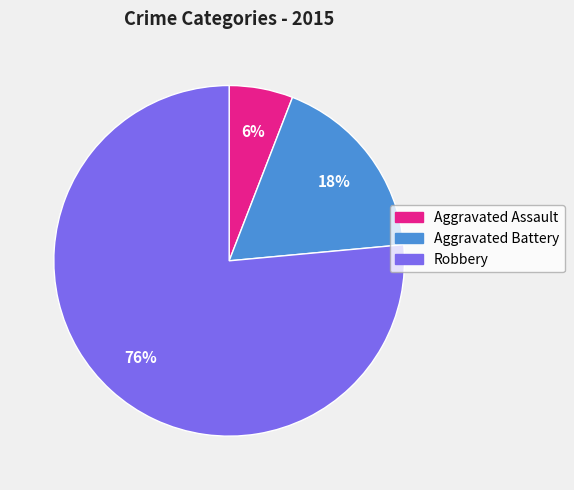

The Aggravated Battery slice represents 18% of the pie. True or false?

True